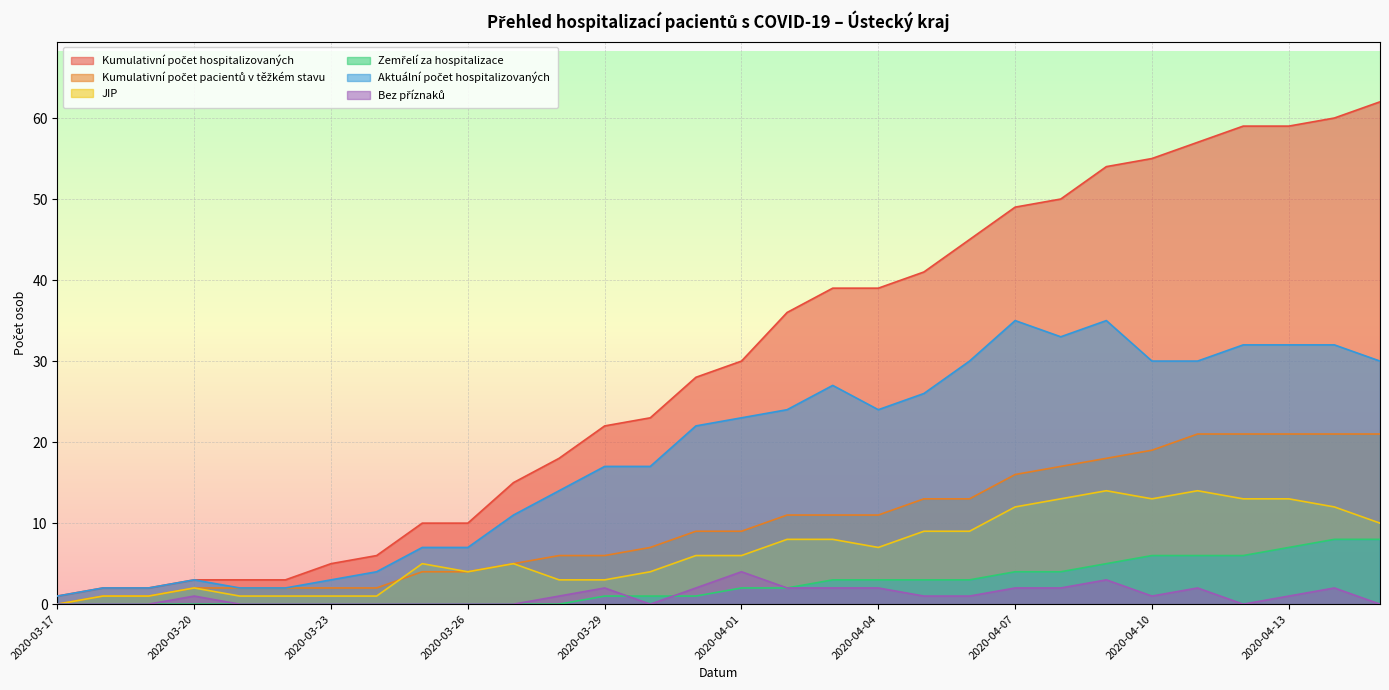

The value of JIP at 2020-03-22 is 1. True or false?

True